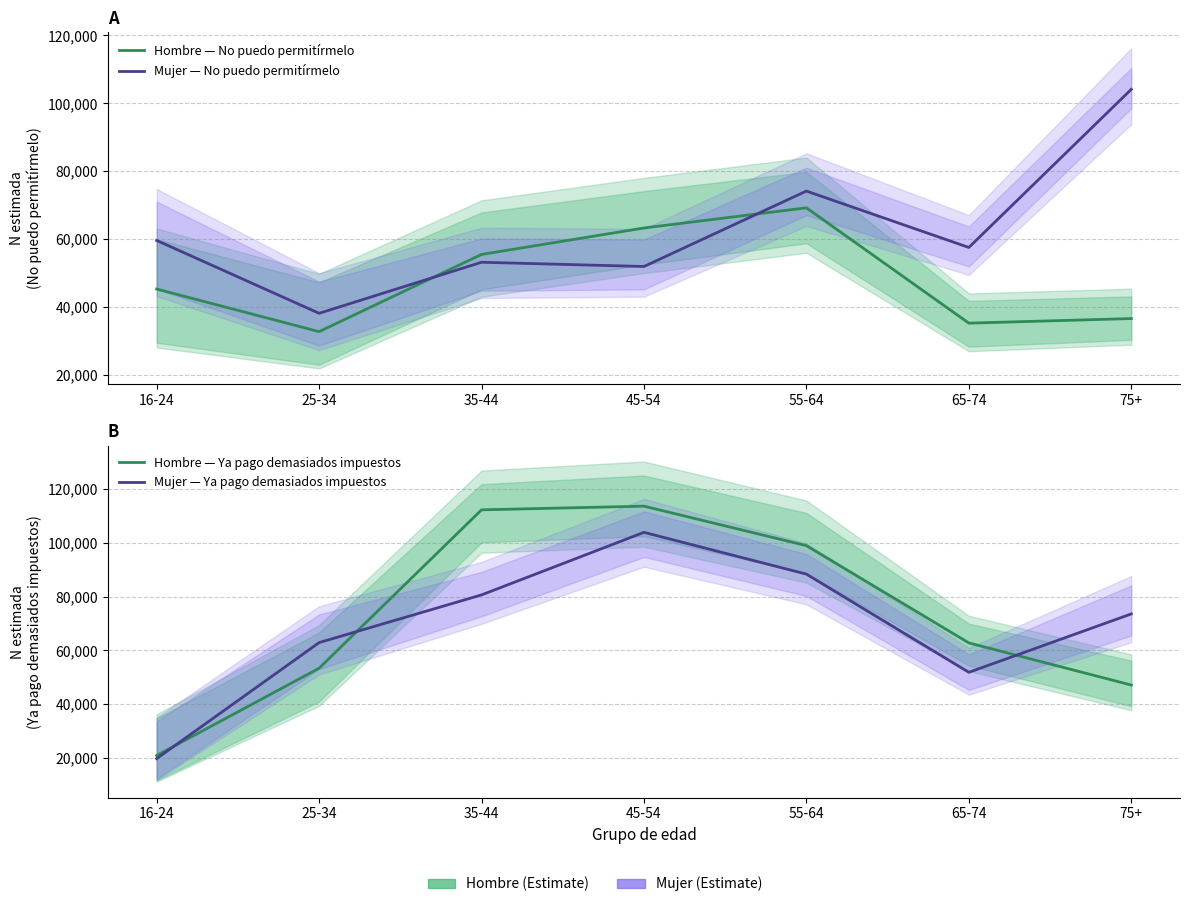

Between 55-64 and 25-34, which is larger?

55-64